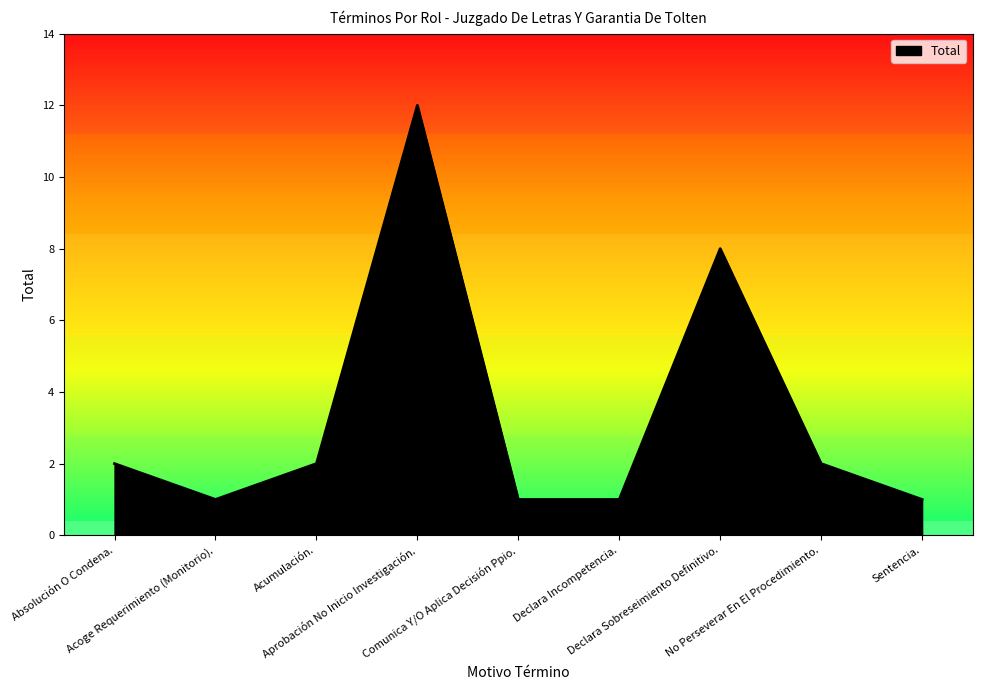

What is the difference between the maximum and minimum values?

11